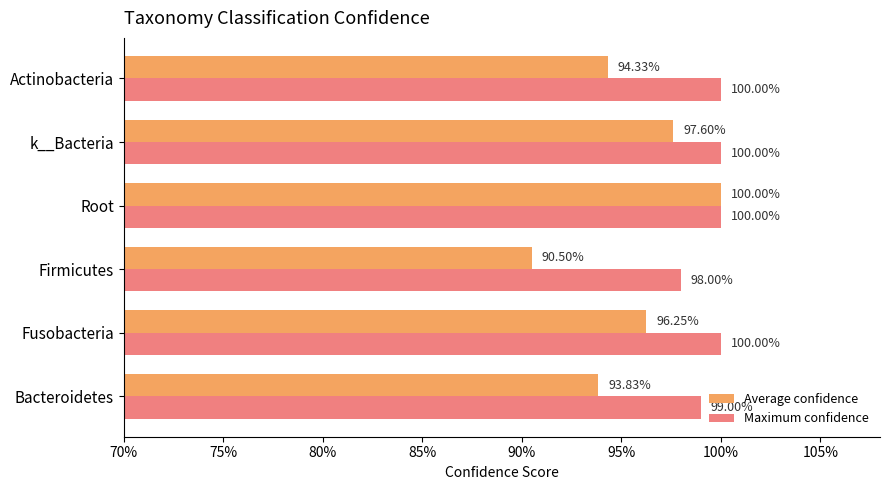

At how many categories does at least one series exceed 0?

6